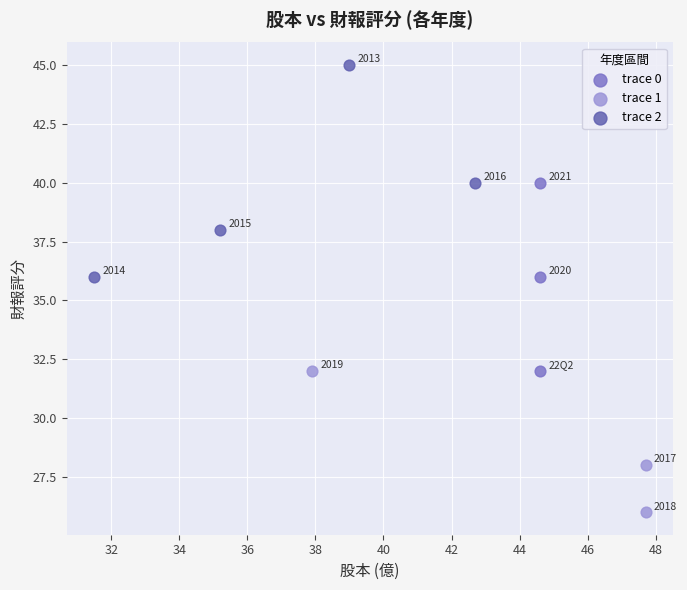

Which series contains the highest Y value?

trace 2